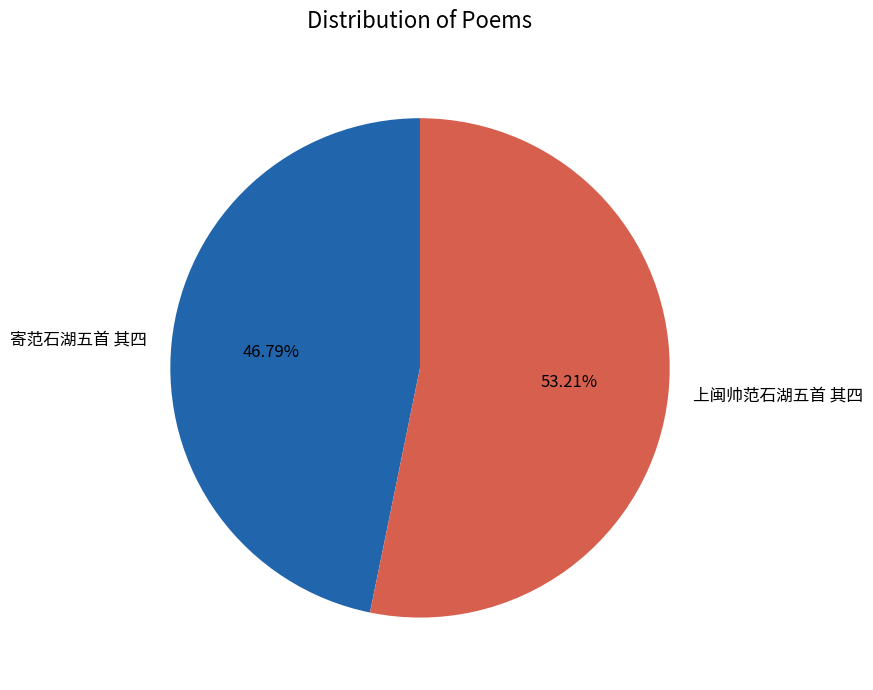

Is there any slice that represents more than half of the pie?

Yes